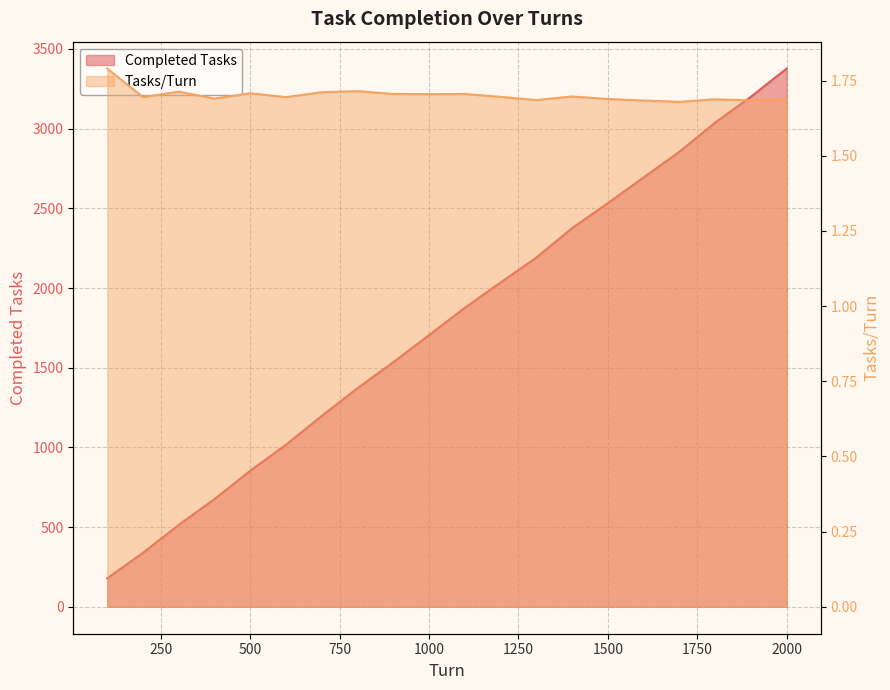

The value of Completed Tasks at 1600 is 690.3. True or false?

False